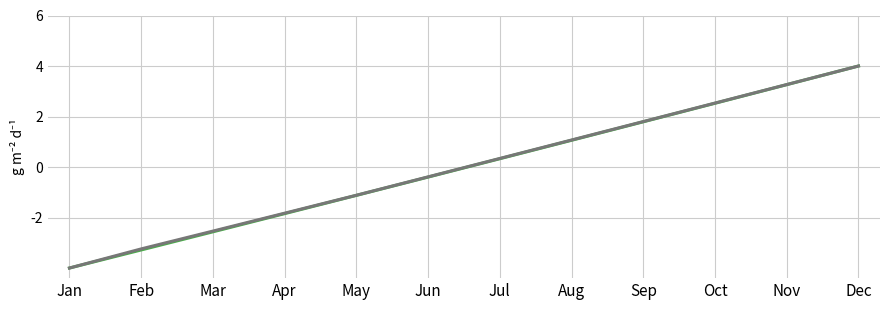

At which category is the sum across all series the highest?

Dec